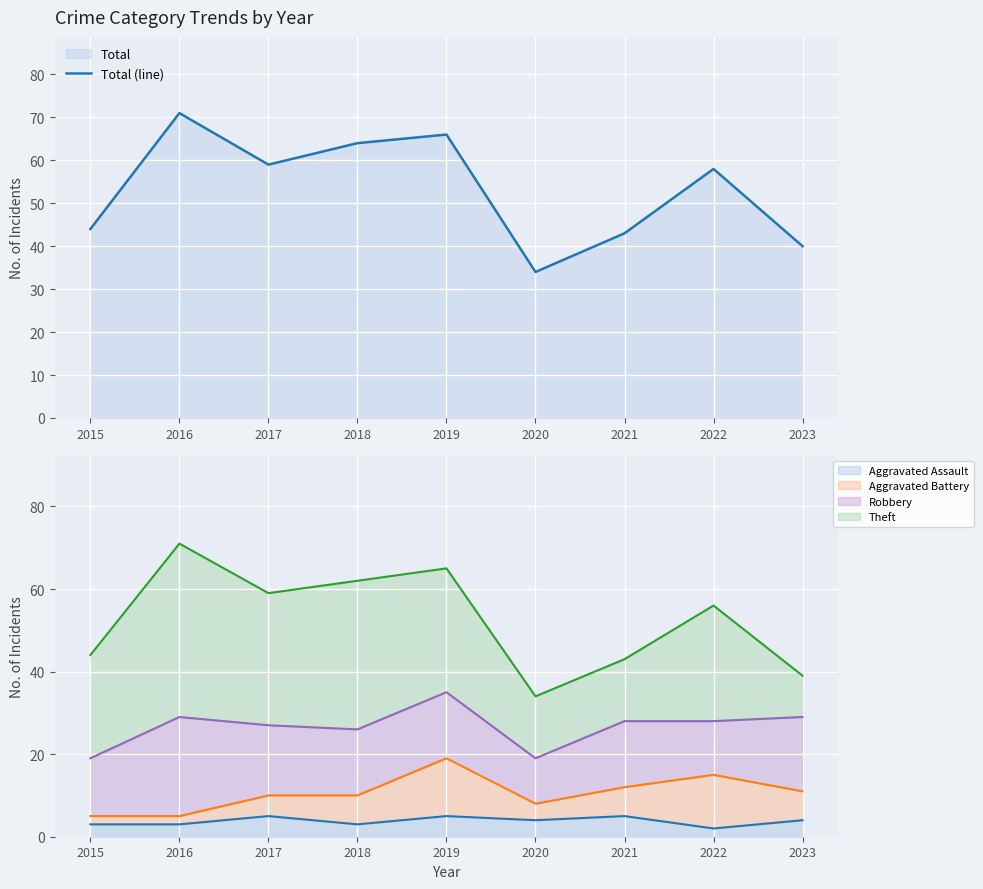

The value of Aggravated Assault at 2015 is 3. True or false?

True